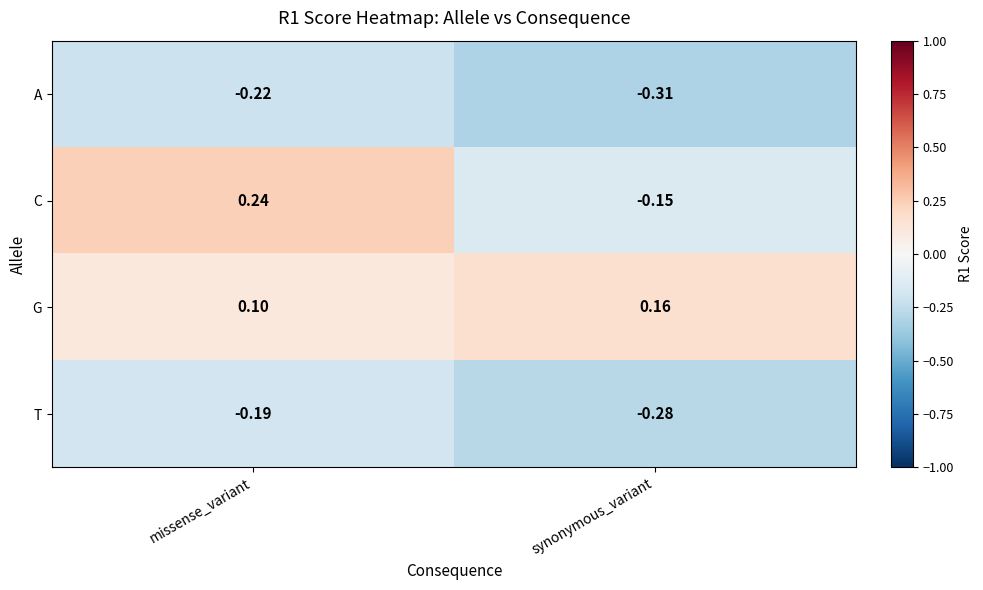

Rank the categories by C value from lowest to highest.

synonymous_variant, missense_variant